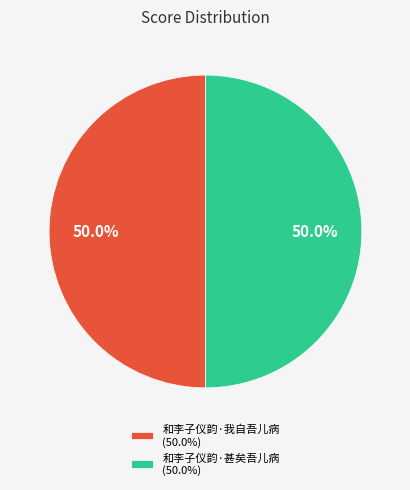

How many slices are in this pie chart?

2